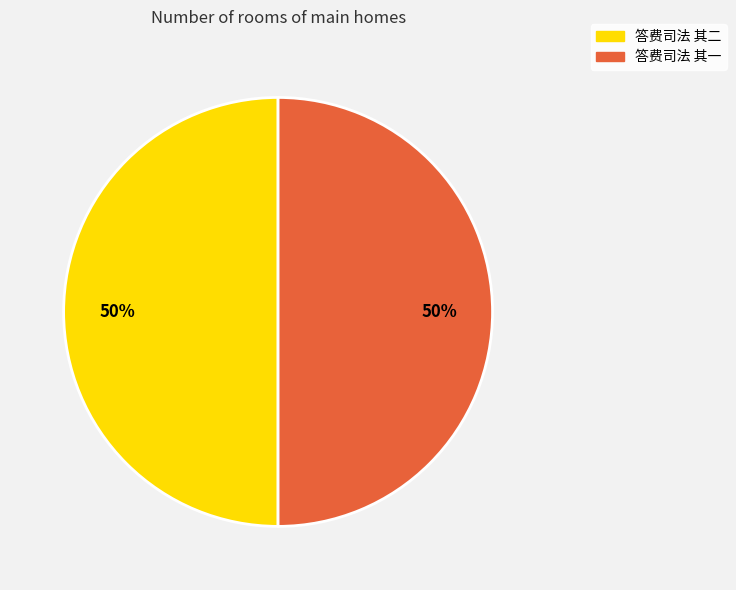

To the nearest percent, what is the combined percentage of 答费司法 其一 and 答费司法 其二?

100%